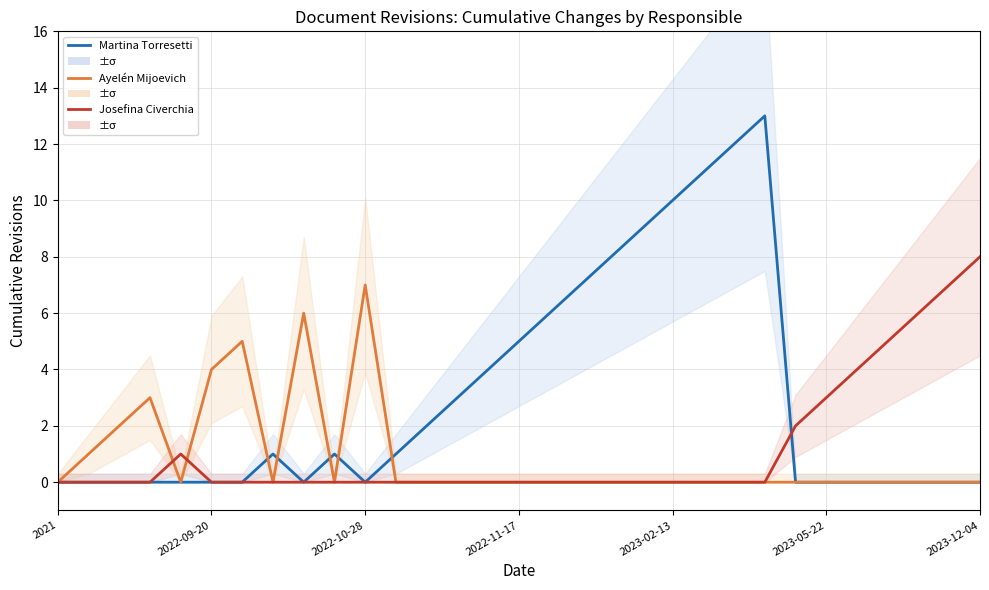

Is this an area chart (filled region under the line)?

No